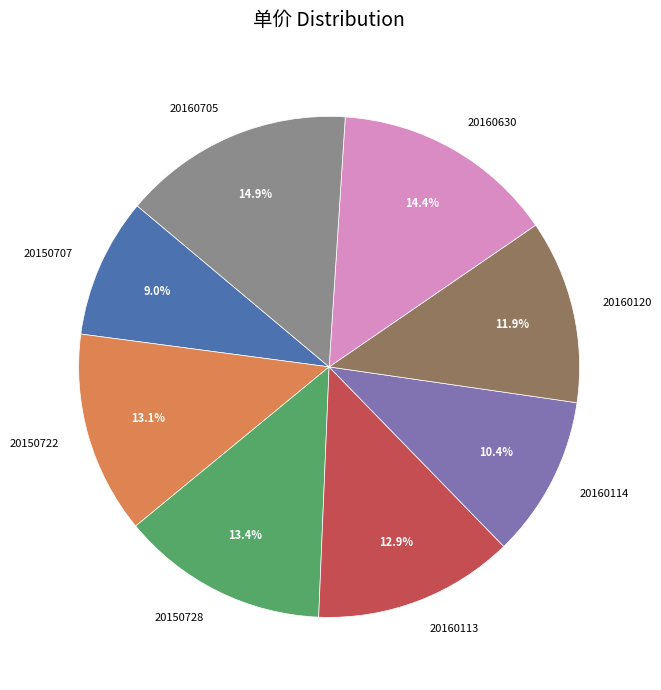

To the nearest percent, what is the combined percentage of 20160113 and 20160630?

27%